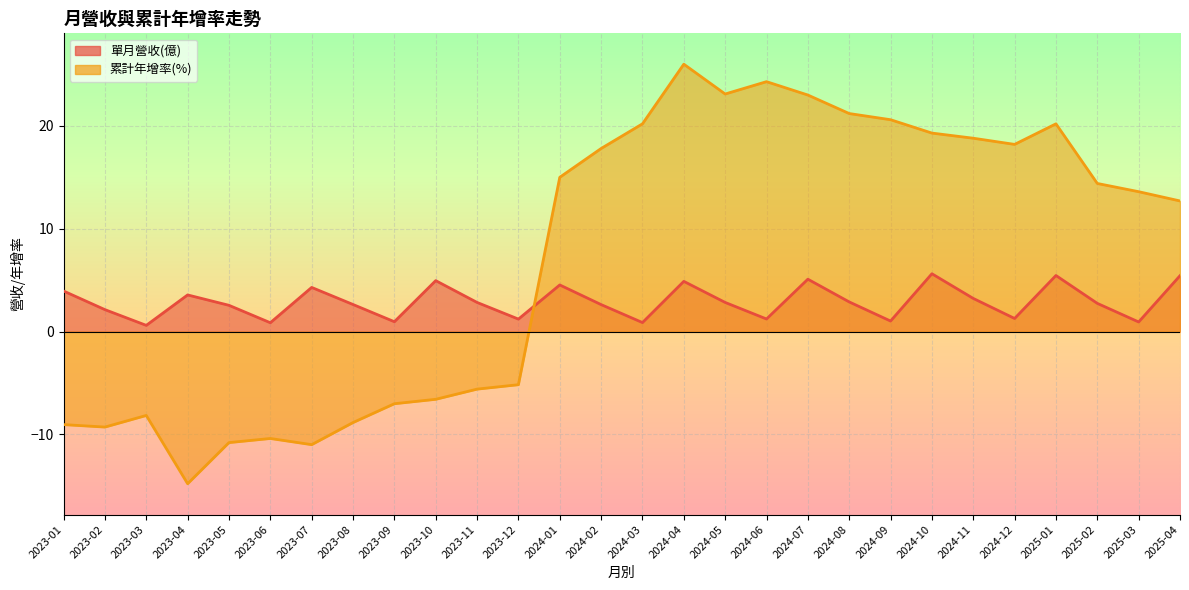

Which category has the highest value in the 累計營收(億) series?

2024-04